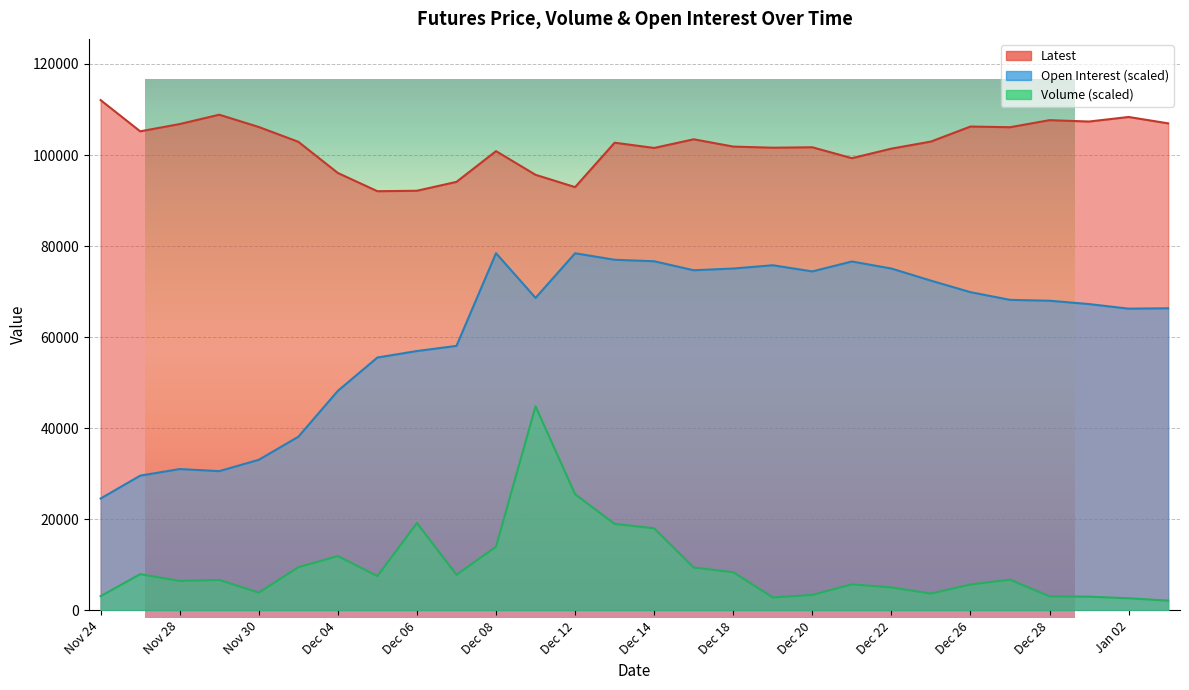

True or false: Volume has more than 2 points higher than both neighbors.

True